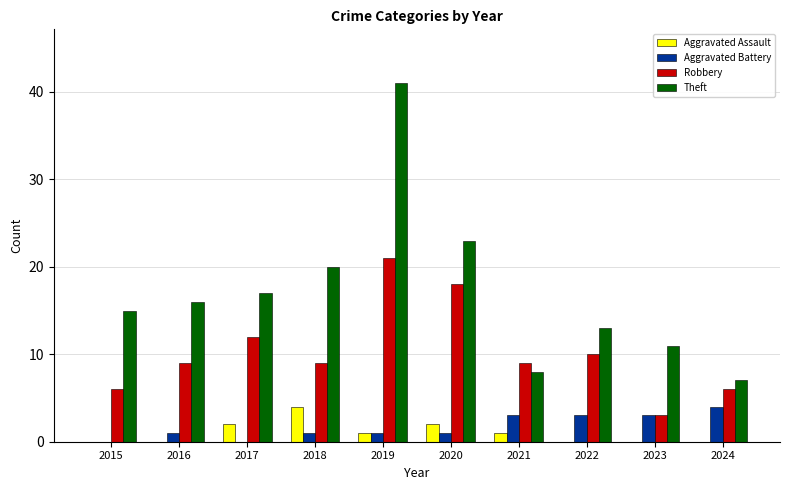

What are all the series names shown in the legend?

Aggravated Assault, Aggravated Battery, Robbery, Theft